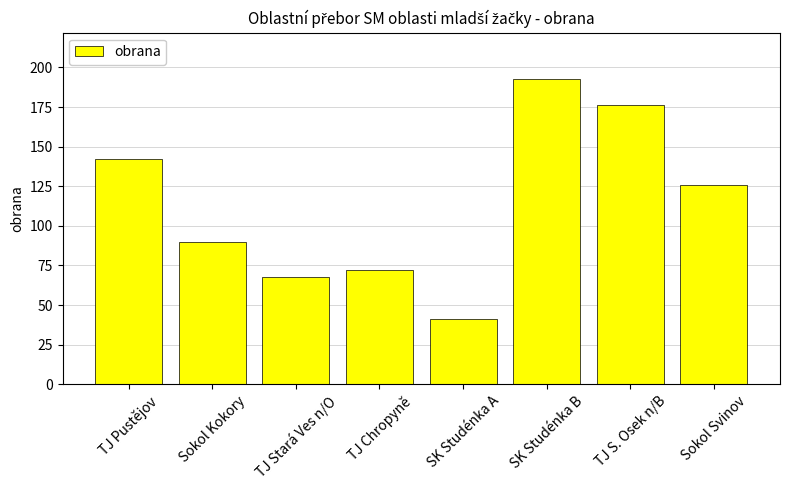

What position from the left is Sokol Svinov?

8